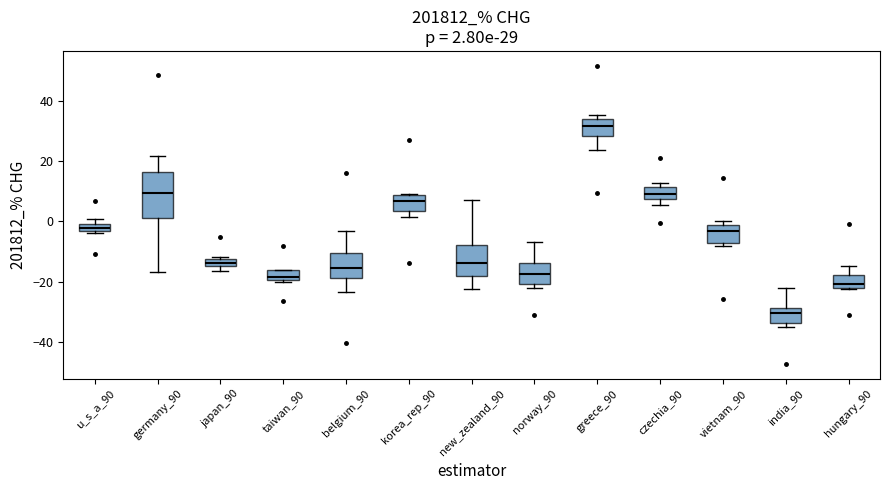

Which box is the tallest, from its lower edge to its upper edge?

germany_90